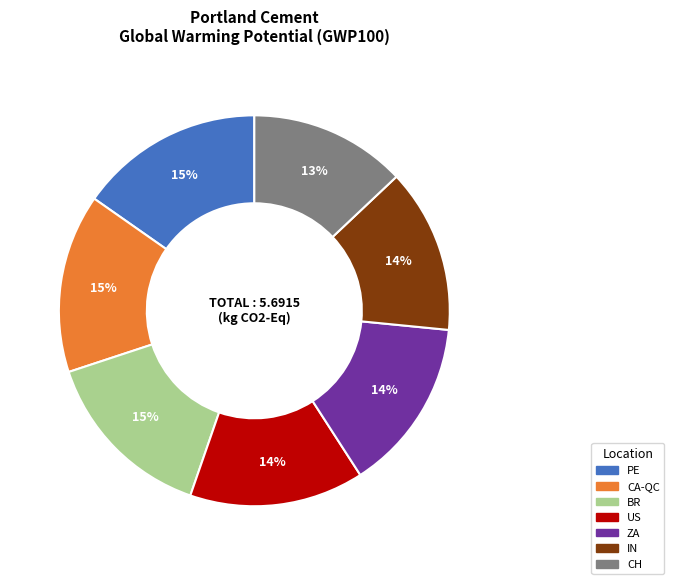

To the nearest percent, what portion does CA-QC represent?

15%